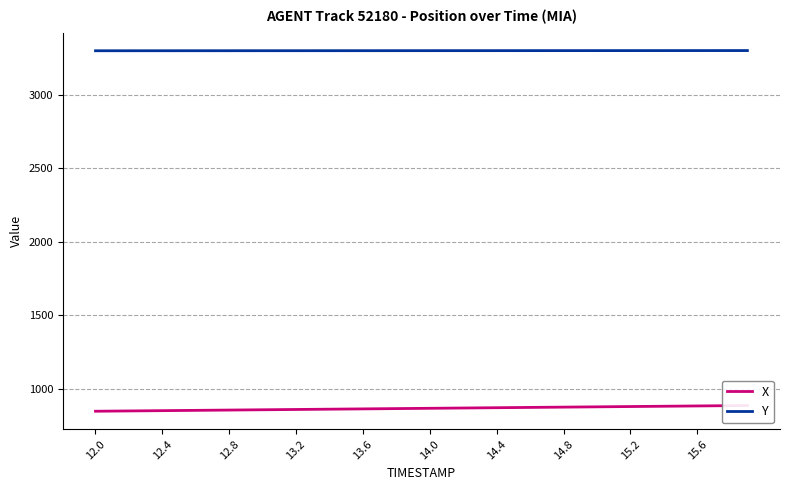

Is this an area chart (filled region under the line)?

No